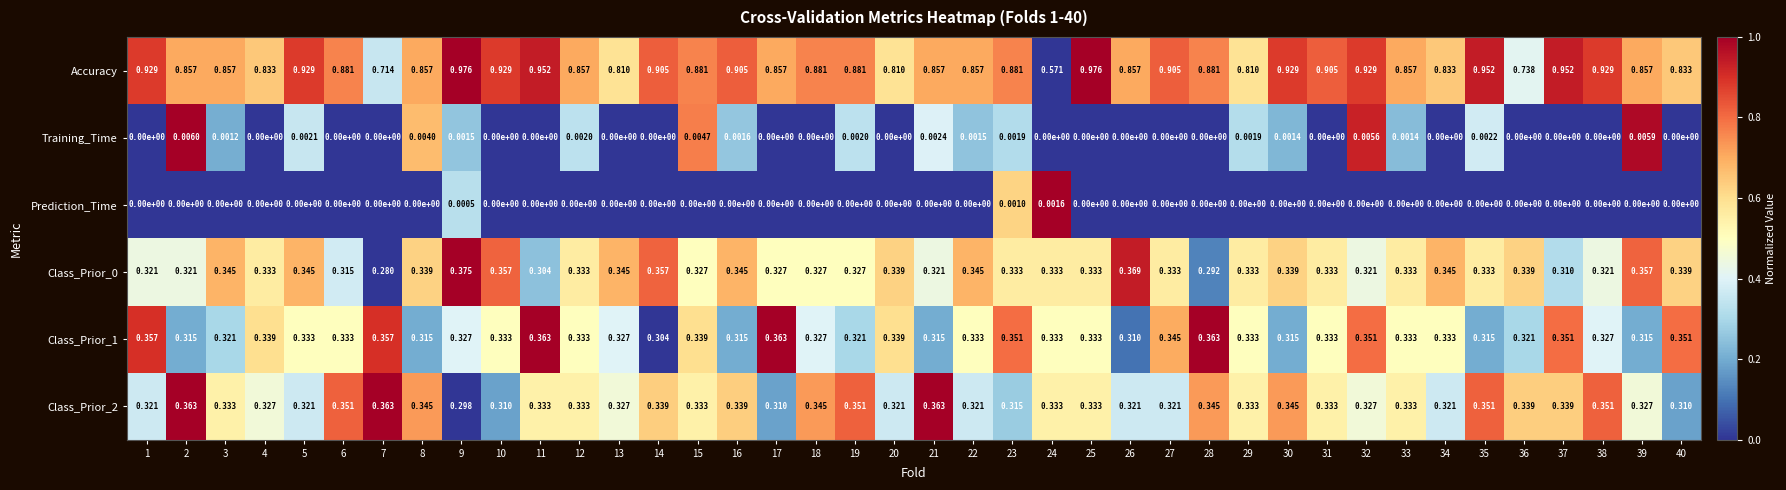

Which series has the largest range (max minus min)?

Accuracy